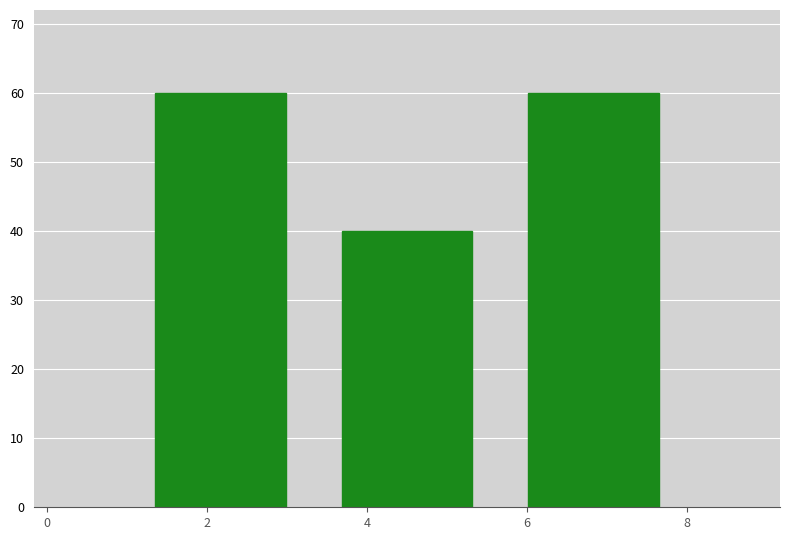

Reading left to right, transcribe this chart: for each bar, give the range it covers on the x-axis and its height. Neither the bar edges nor the heights are printed on the chart, so give them approximately, as read against the axes.

1.0 to 3.4: 60
3.4 to 5.6: 40
5.6 to 8.0: 60